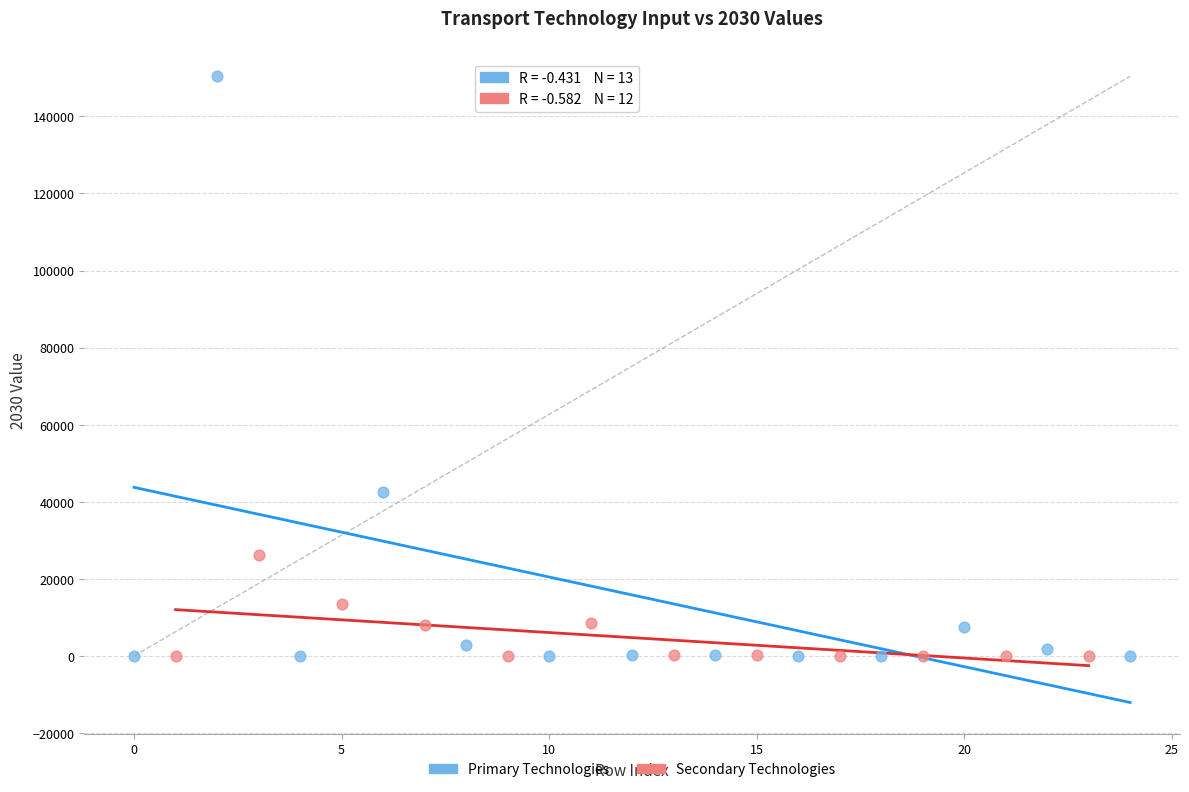

Which series contains the highest Y value?

Primary Technologies